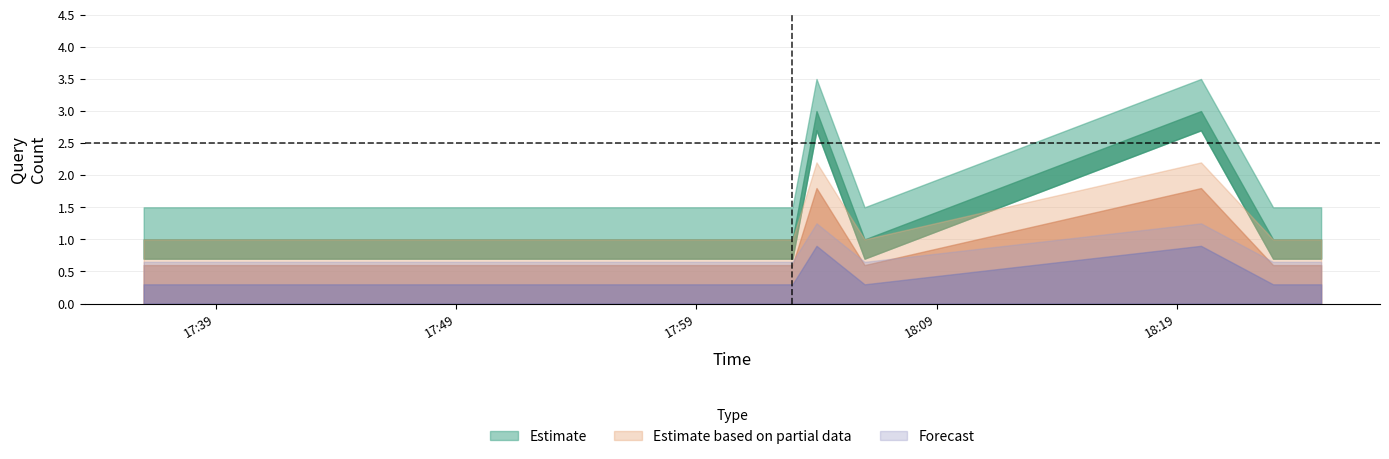

Reading left to right, transcribe all the data shown in this chart.

Estimate: 2019-03-07 17:36:00=1.0	2019-03-07 17:39:00=1.0	2019-03-07 17:41:00=1.0	2019-03-07 17:55:00=1.0	2019-03-07 18:00:00=1.0	2019-03-07 18:01:00=1.0	2019-03-07 18:02:00=1.0	2019-03-07 18:03:00=1.0	2019-03-07 18:04:00=3.0	2019-03-07 18:05:00=2.0	2019-03-07 18:06:00=1.0	2019-03-07 18:20:00=3.0	2019-03-07 18:23:00=1.0	2019-03-07 18:25:00=1.0
Estimate based on partial data: 2019-03-07 17:36:00=0.6	2019-03-07 17:39:00=0.6	2019-03-07 17:41:00=0.6	2019-03-07 17:55:00=0.6	2019-03-07 18:00:00=0.6	2019-03-07 18:01:00=0.6	2019-03-07 18:02:00=0.6	2019-03-07 18:03:00=0.6	2019-03-07 18:04:00=1.8	2019-03-07 18:05:00=1.2	2019-03-07 18:06:00=0.6	2019-03-07 18:20:00=1.8	2019-03-07 18:23:00=0.6	2019-03-07 18:25:00=0.6
Forecast: 2019-03-07 17:36:00=0.3	2019-03-07 17:39:00=0.3	2019-03-07 17:41:00=0.3	2019-03-07 17:55:00=0.3	2019-03-07 18:00:00=0.3	2019-03-07 18:01:00=0.3	2019-03-07 18:02:00=0.3	2019-03-07 18:03:00=0.3	2019-03-07 18:04:00=0.9	2019-03-07 18:05:00=0.6	2019-03-07 18:06:00=0.3	2019-03-07 18:20:00=0.9	2019-03-07 18:23:00=0.3	2019-03-07 18:25:00=0.3